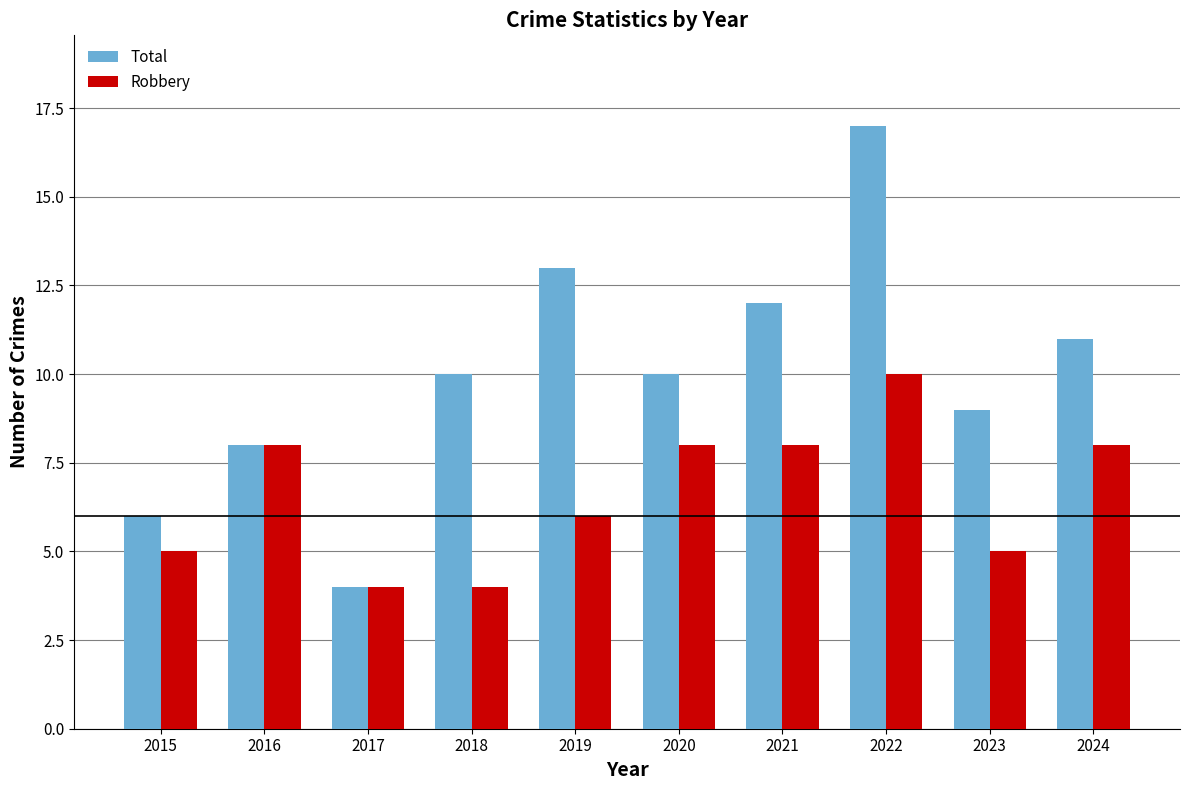

How many bars are there in total?

20